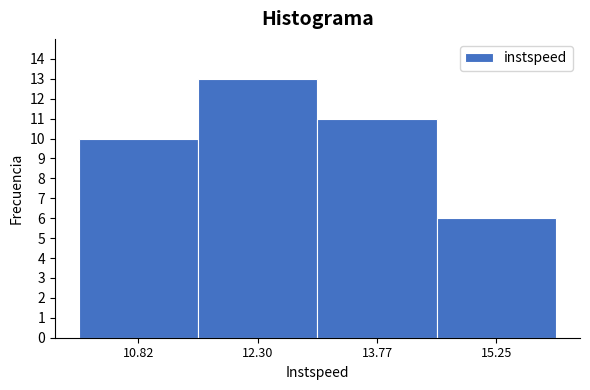

Reading left to right, list every bar in this chart as the range it spans on the x-axis followed by its height. Neither the bar edges nor the heights are printed on the chart, so give them approximately, as read against the axes.

10.0 to 11.6: 10
11.6 to 13.0: 13
13.0 to 14.6: 11
14.6 to 16.0: 6